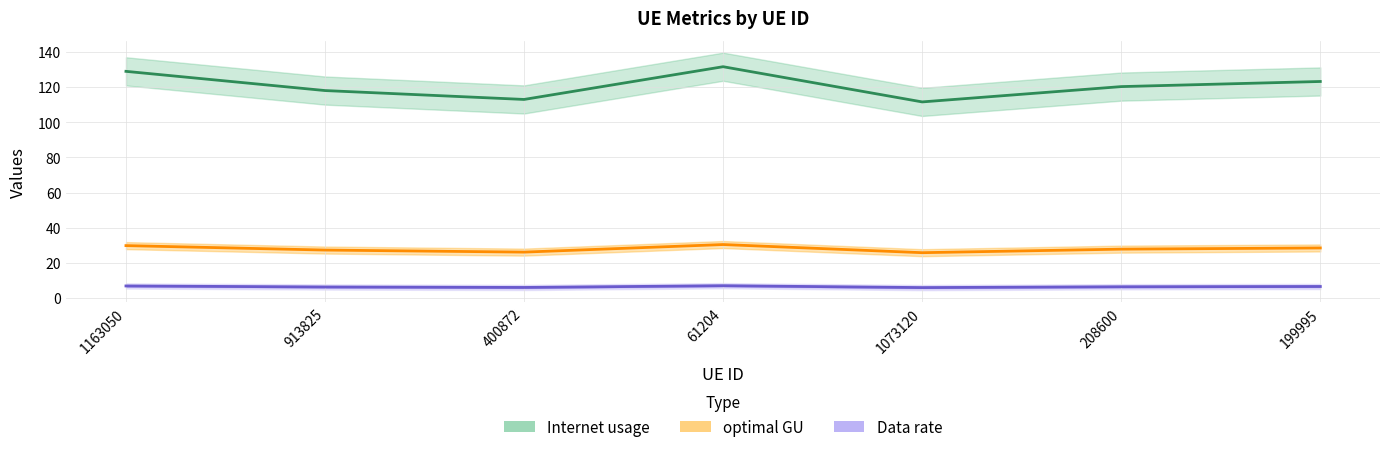

What is the sum of the Data rate values at 913825 and 1073120?

53.1